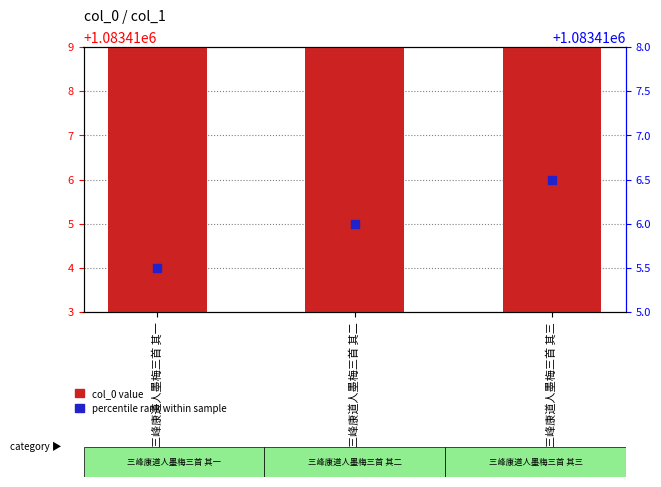

Which series contains the highest Y value?

col_0 value